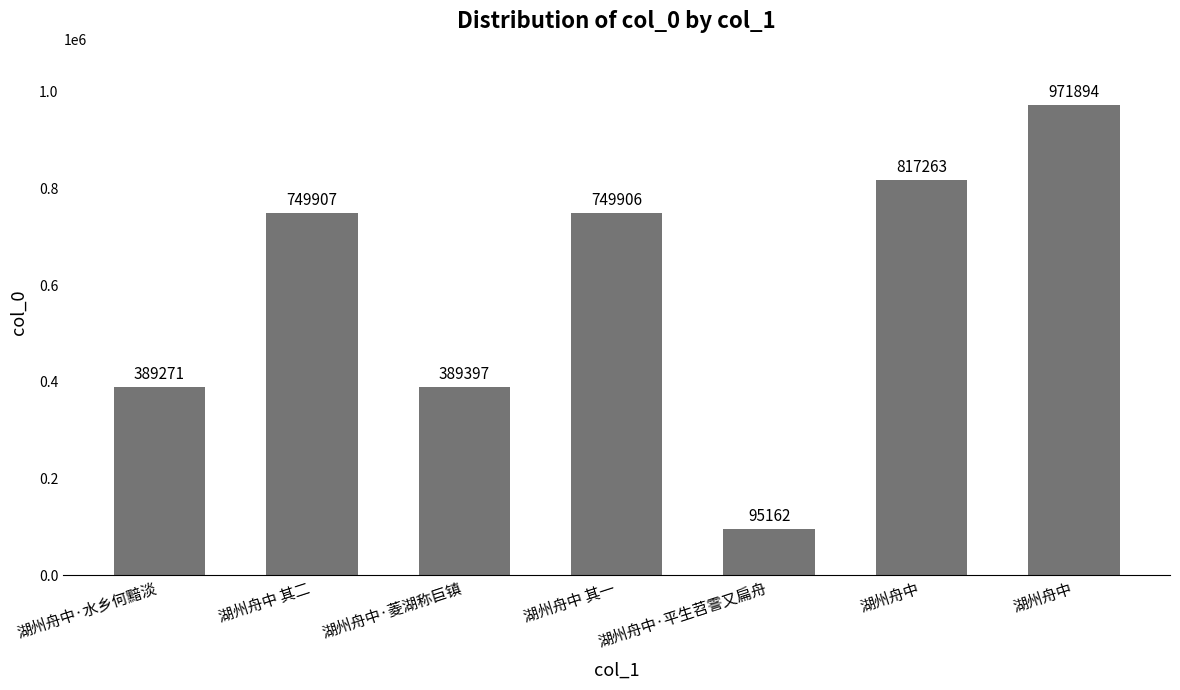

What is the difference between the maximum and minimum values?

876732